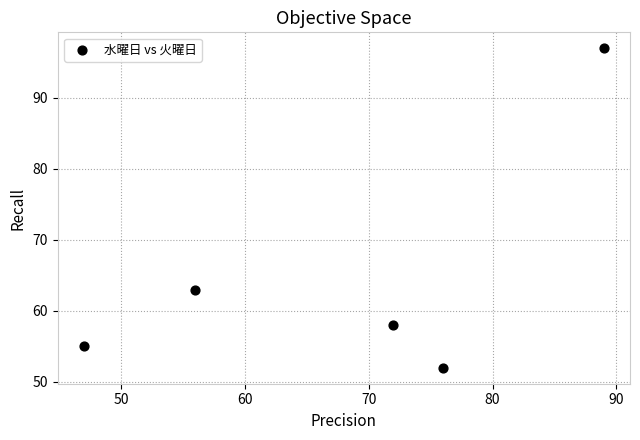

What Y value in the scatter plot is closest to 74?

63